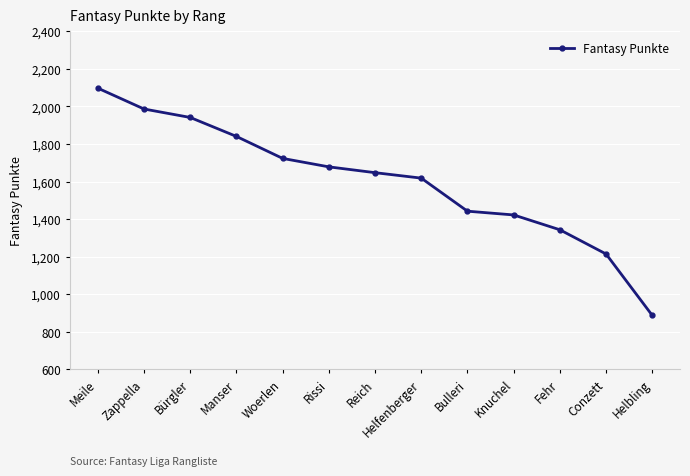

What is the label of the 5th point from the right?

Bulleri